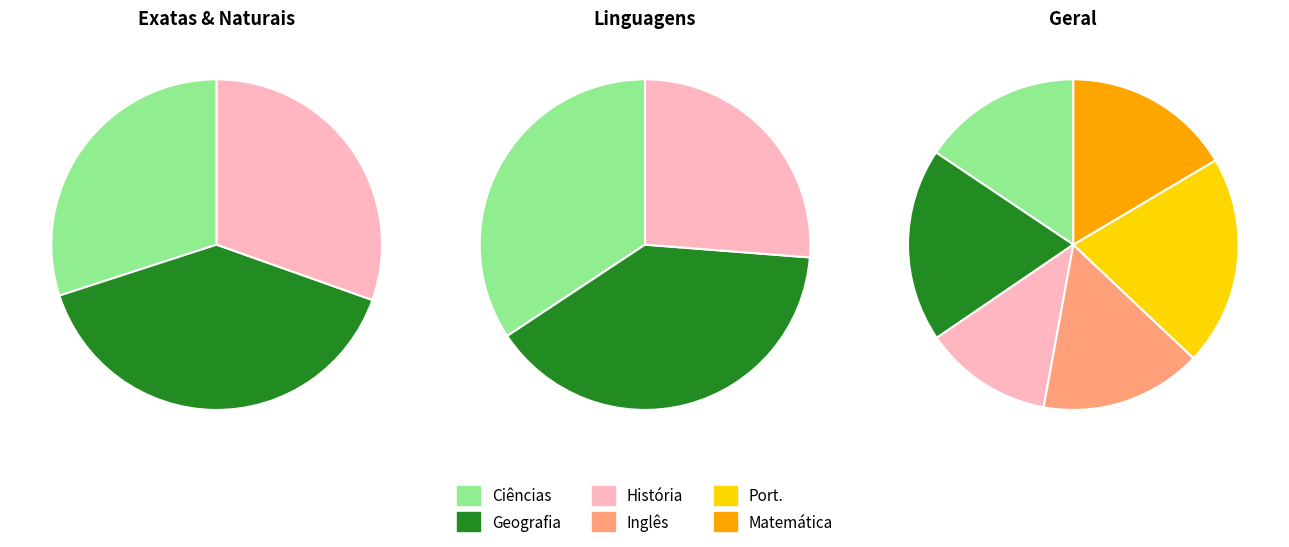

True or false: 9 accounts for 16% of the total.

False